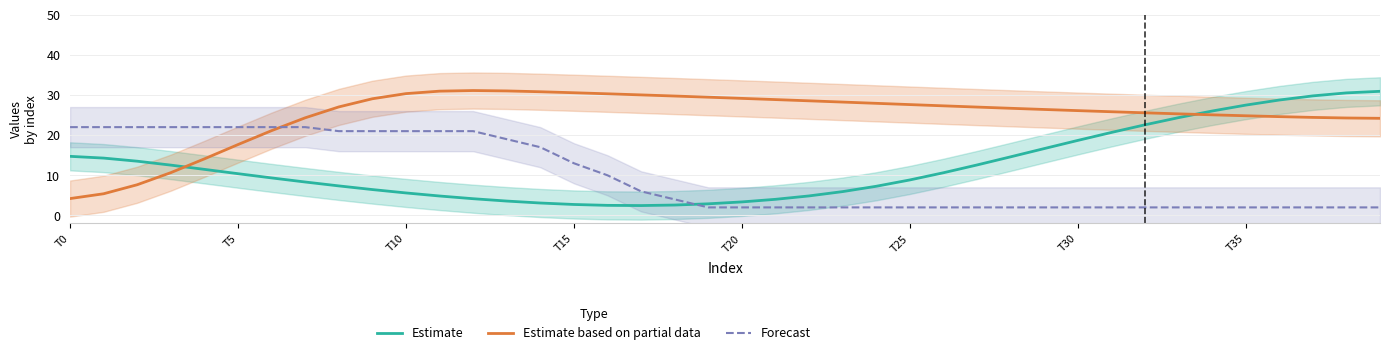

Between 12 and 36, which series saw the biggest shift?

Estimate